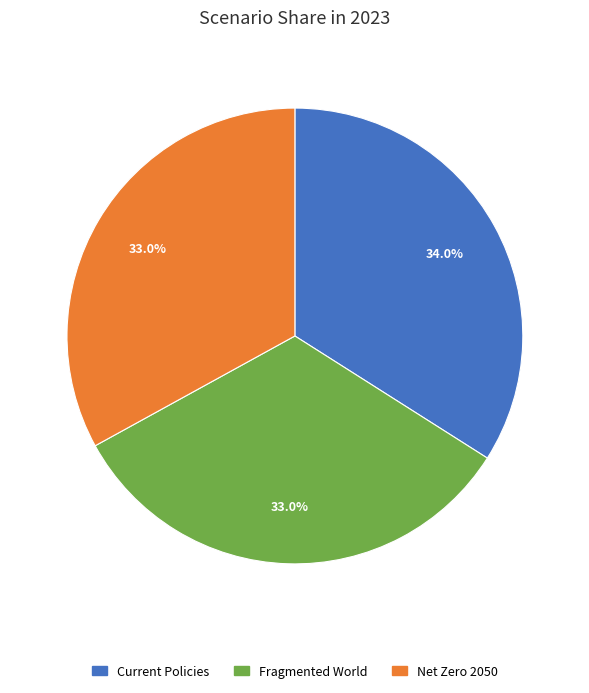

To the nearest percent, what is the average slice percentage?

33%